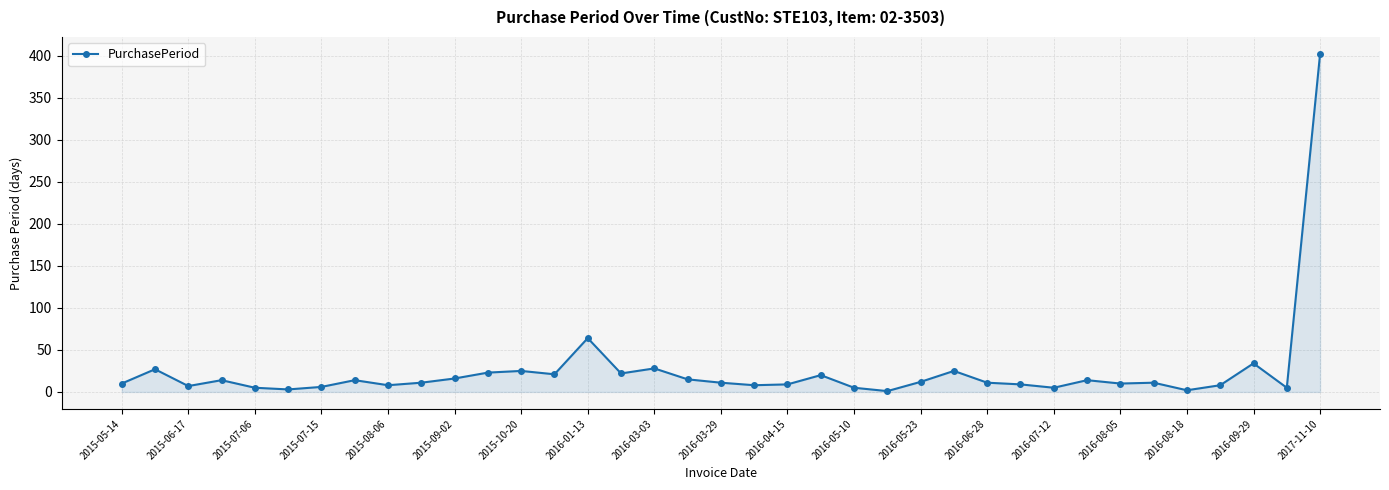

What is the maximum value shown in the chart?

402